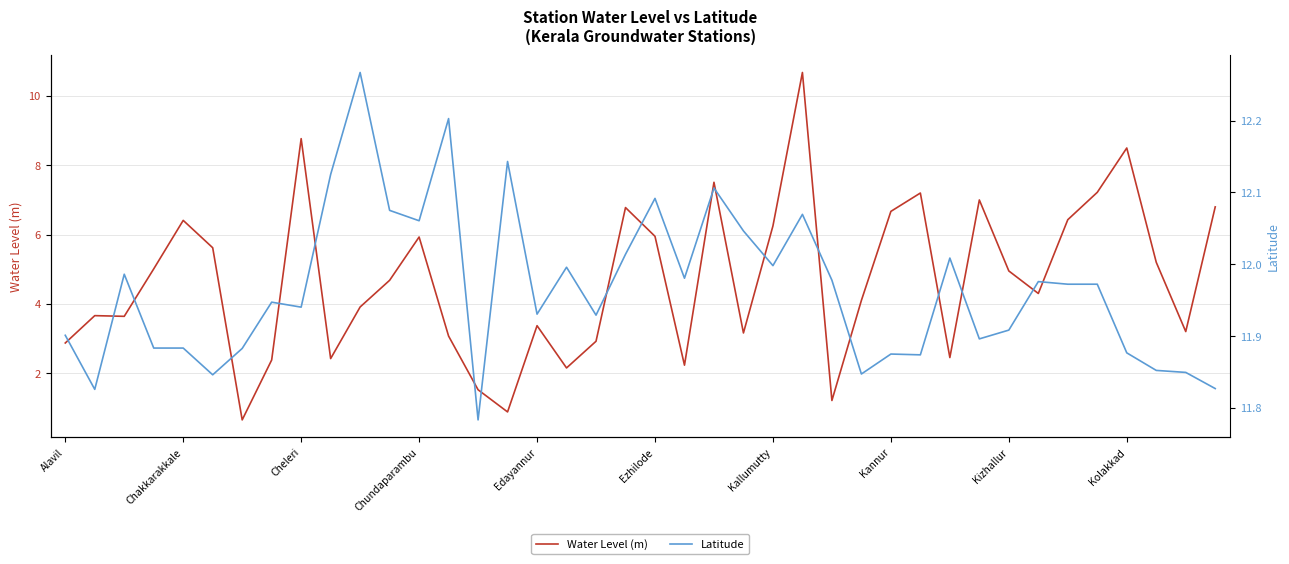

How many lines are shown in the chart?

2